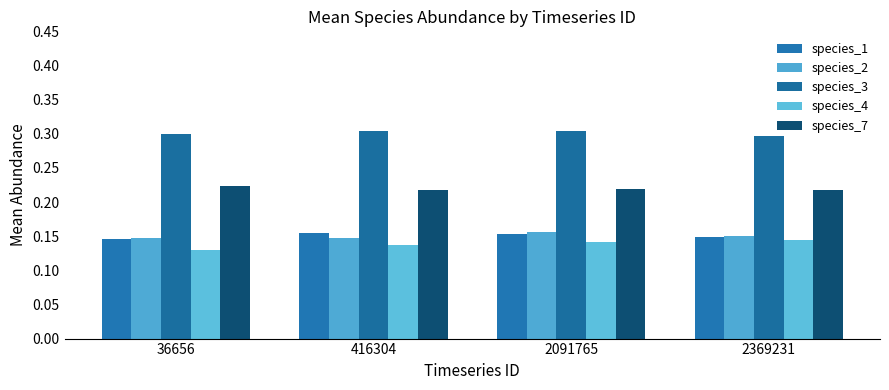

Does the chart contain any negative values?

No